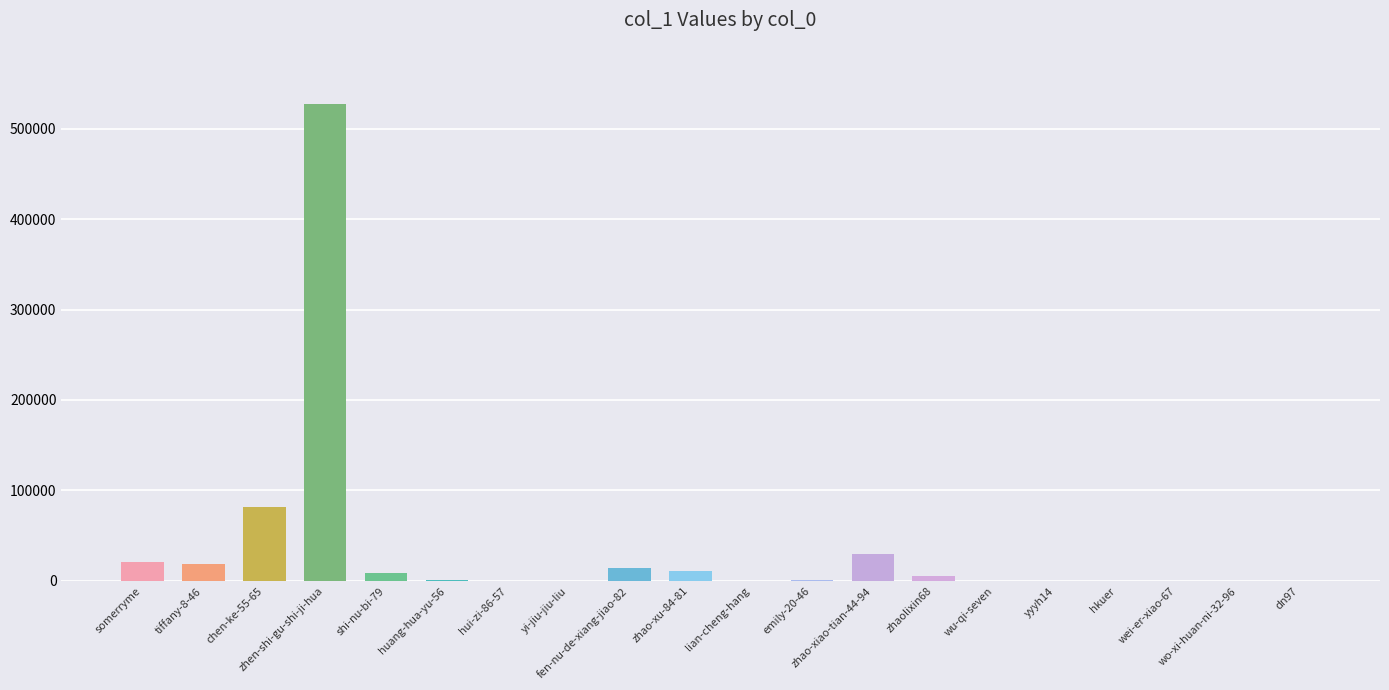

At which label is the value closest to 263509?

chen-ke-55-65